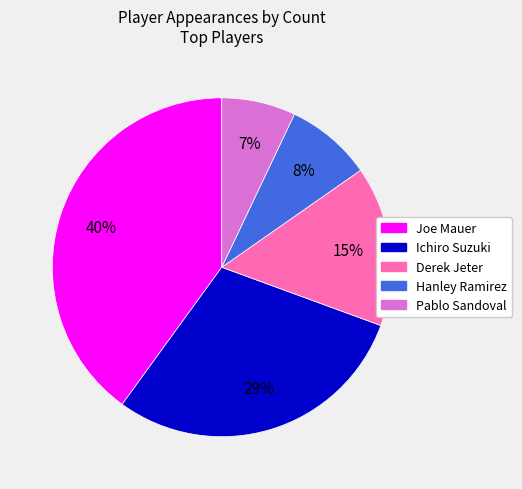

Which slice is the smallest?

Pablo Sandoval